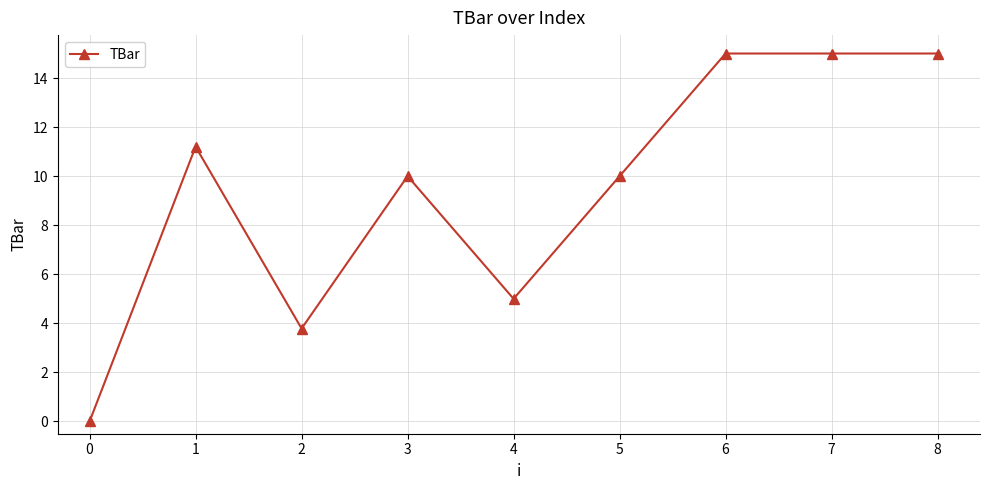

What is the change in value from 1 to 6?

+3.8